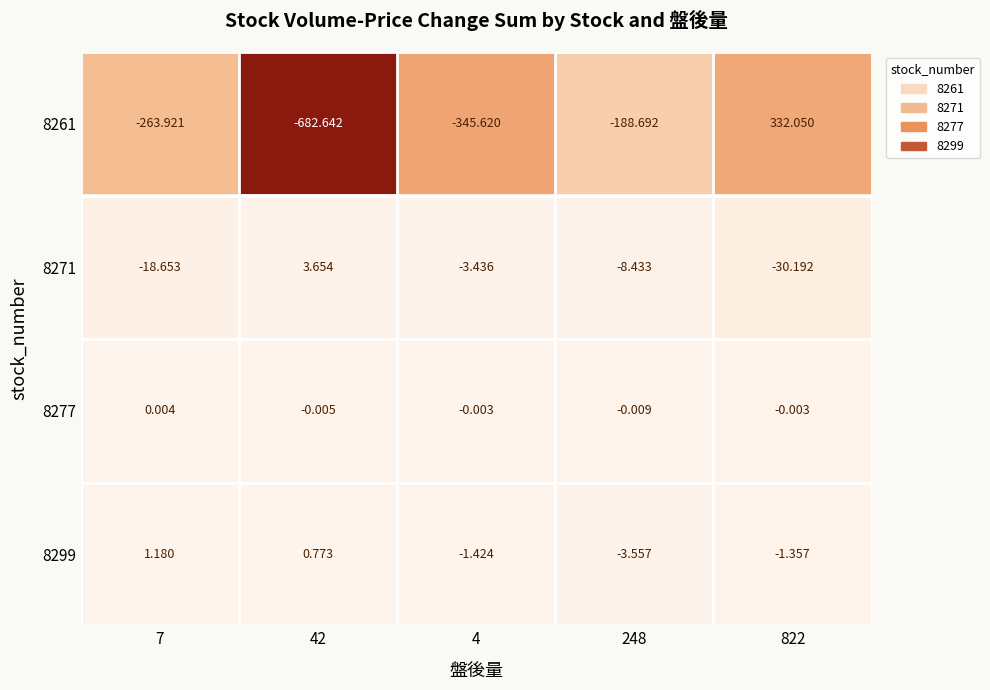

Is the value of 8261 at 822 greater than the value of 8299 at 248?

Yes